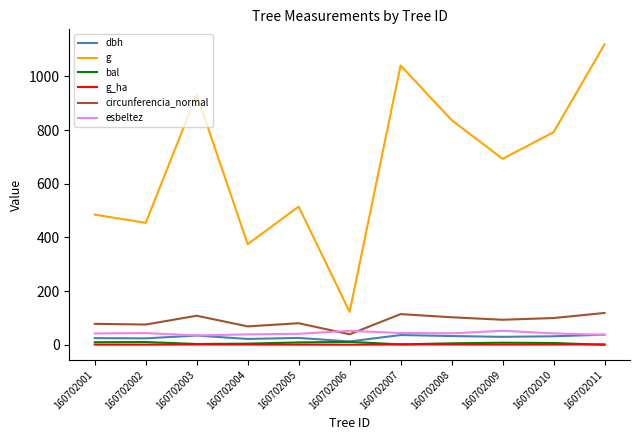

Where does the bal series first go above 6?

160702001